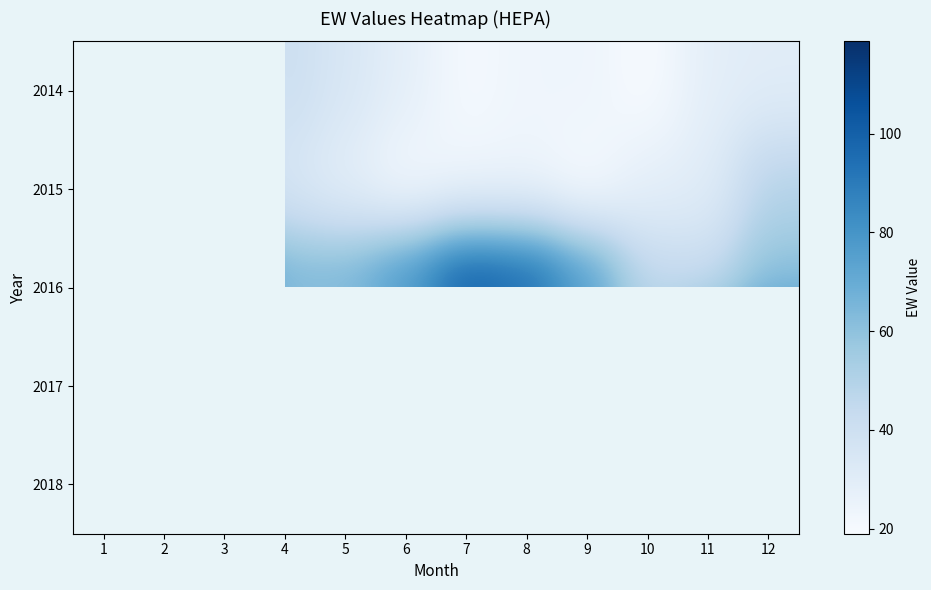

Between 1 and 11, which is larger?

11